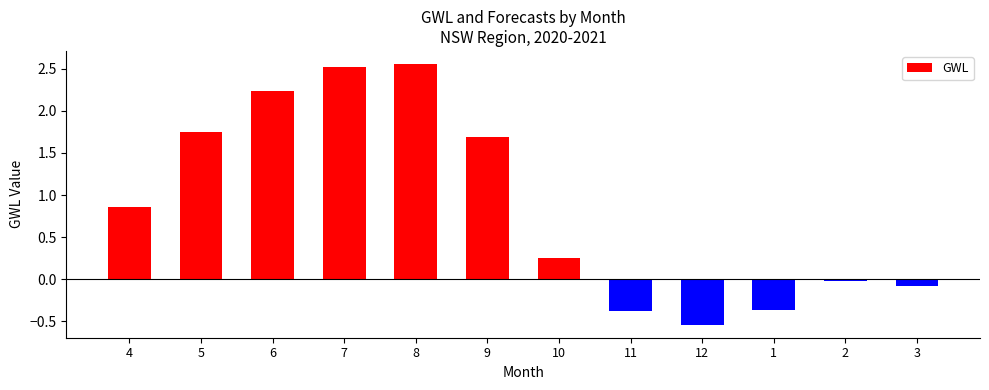

Which category has the lowest value across all series?

12